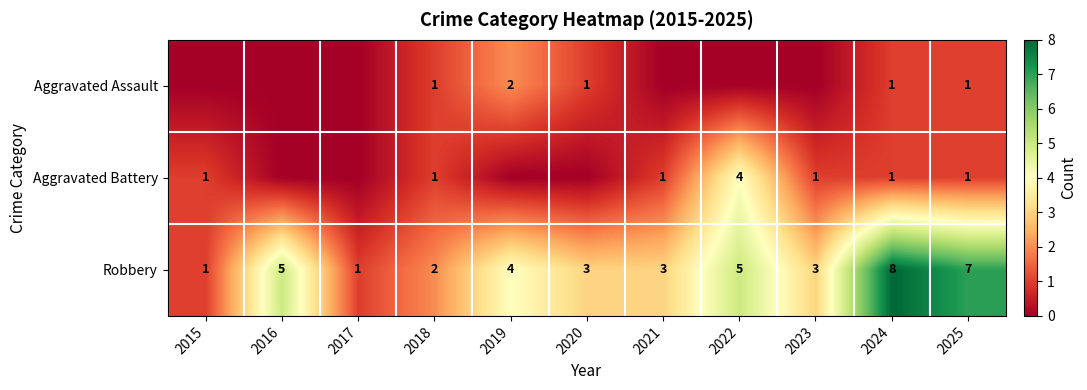

What is the difference between the maximum and minimum values in the Robbery series?

7